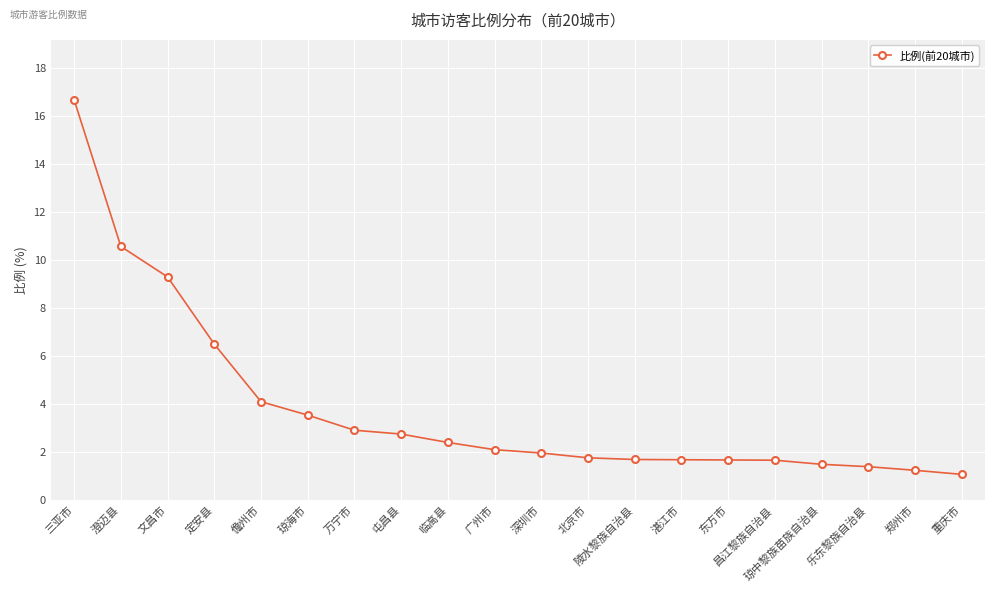

Which category has the highest value across all series?

三亚市